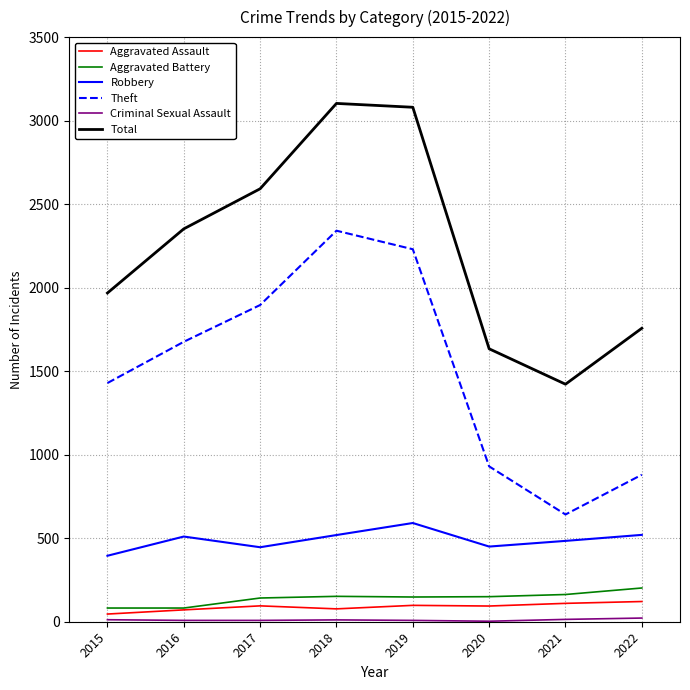

The Theft series shows 2724 at 2016. True or false?

False